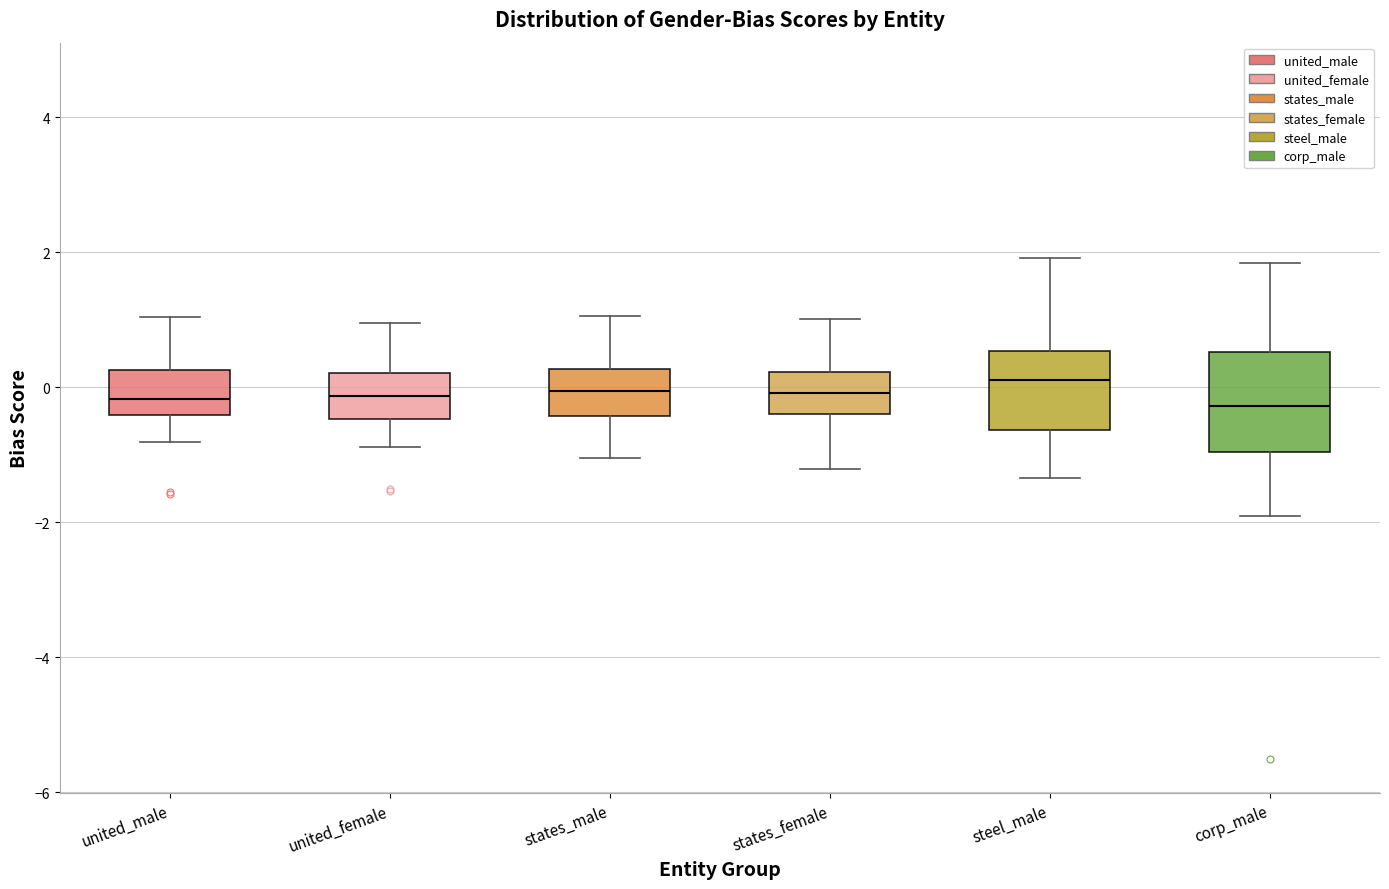

Reading left to right, read every box against the y-axis: the position of its median line, the range the box covers, and the ends of its whiskers. The values are not printed on the chart, so give them approximately, as read against the axis.

united_male: median -0.2, box -0.4 to 0.2, whiskers -0.8 to 1.0
united_female: median -0.2, box -0.4 to 0.2, whiskers -0.8 to 1.0
states_male: median 0.0, box -0.4 to 0.2, whiskers -1.0 to 1.0
states_female: median 0.0, box -0.4 to 0.2, whiskers -1.2 to 1.0
steel_male: median 0.2, box -0.6 to 0.6, whiskers -1.4 to 2.0
corp_male: median -0.2, box -1.0 to 0.6, whiskers -2.0 to 1.8